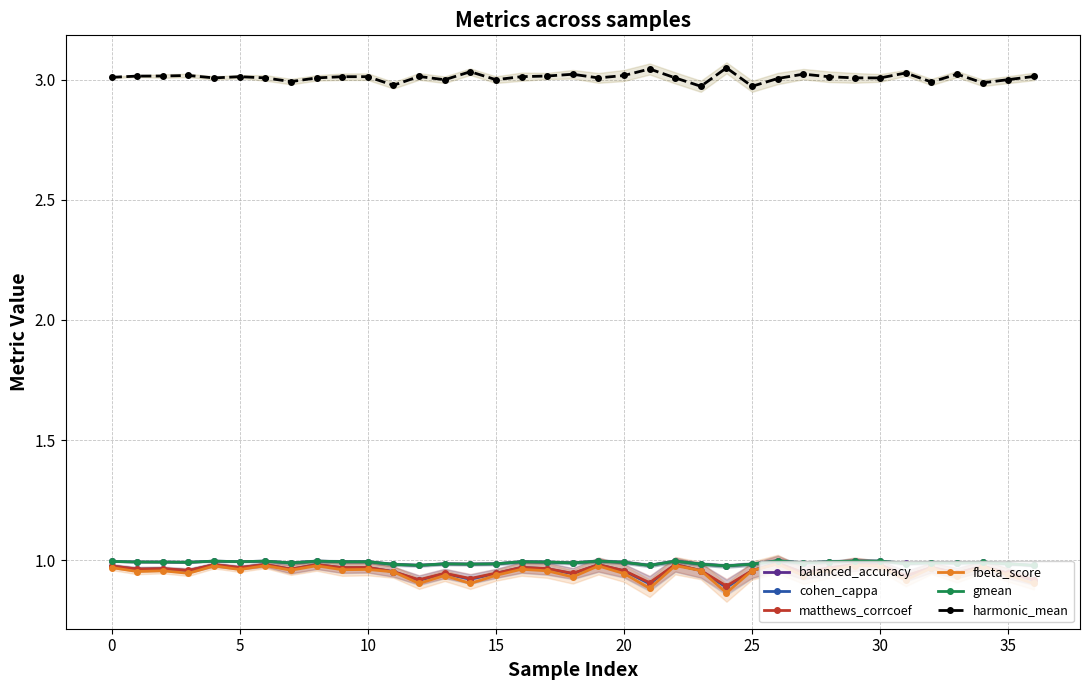

Which category has the lowest value in the gmean series?

24